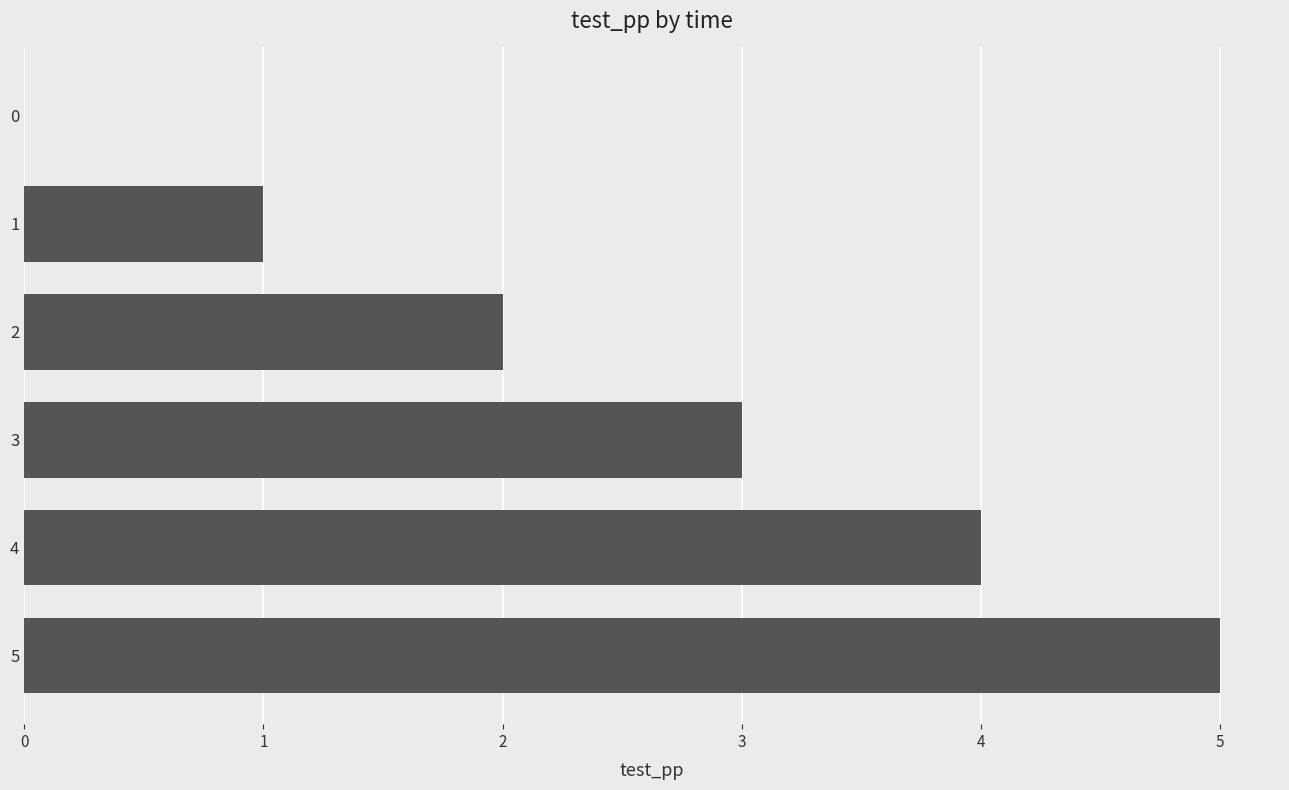

What is the sum of all values?

15